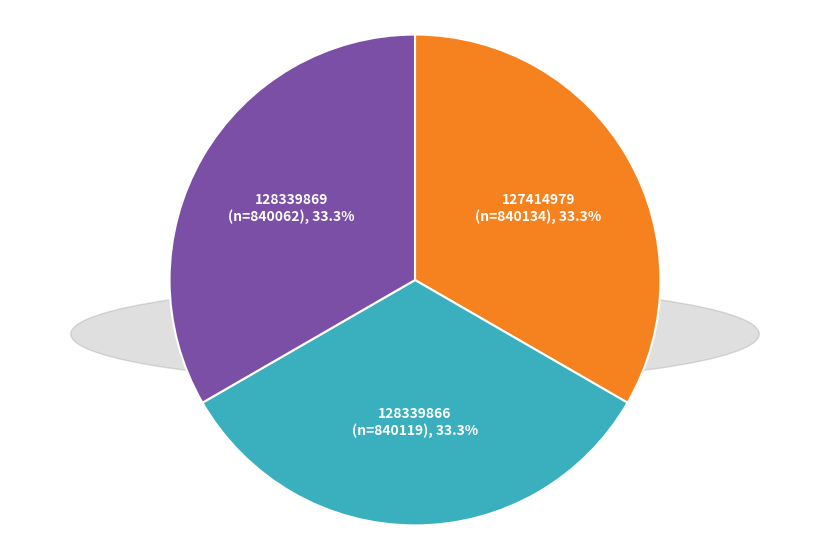

To the nearest percent, what is the average slice percentage?

33%